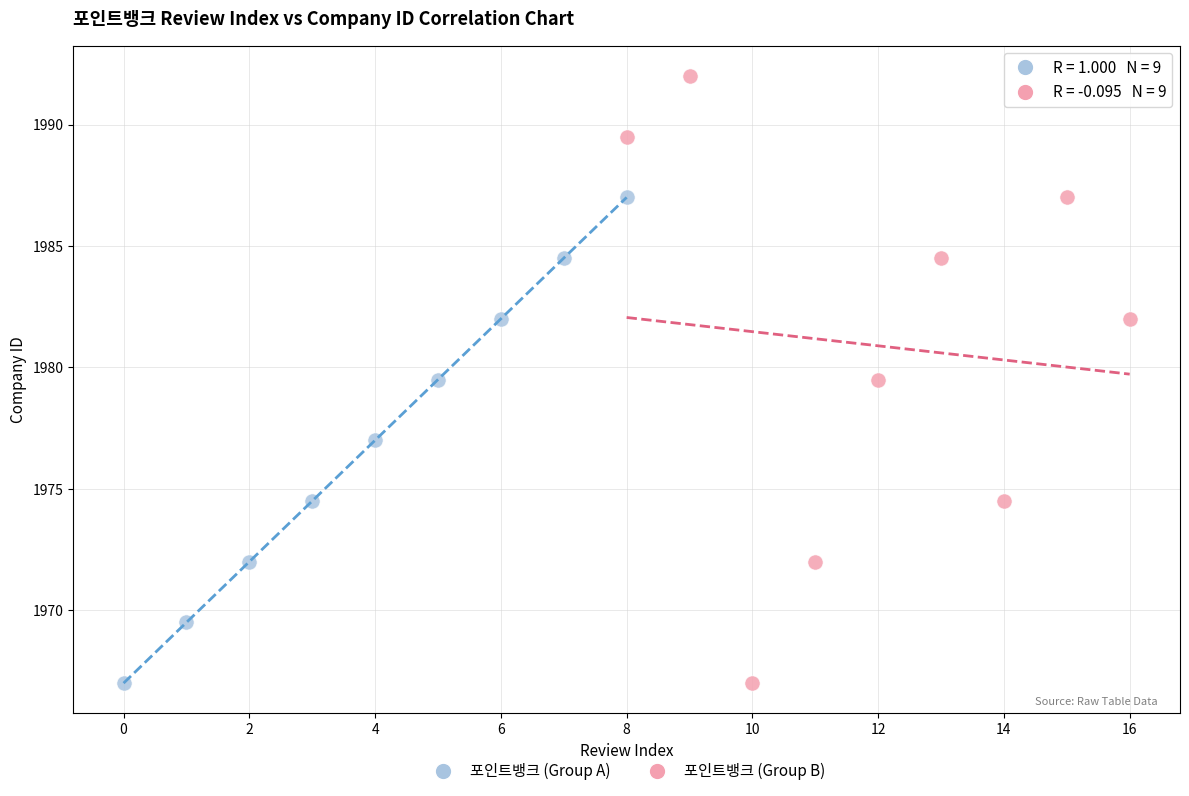

Which series contains the highest Y value?

포인트뱅크 (Group B)